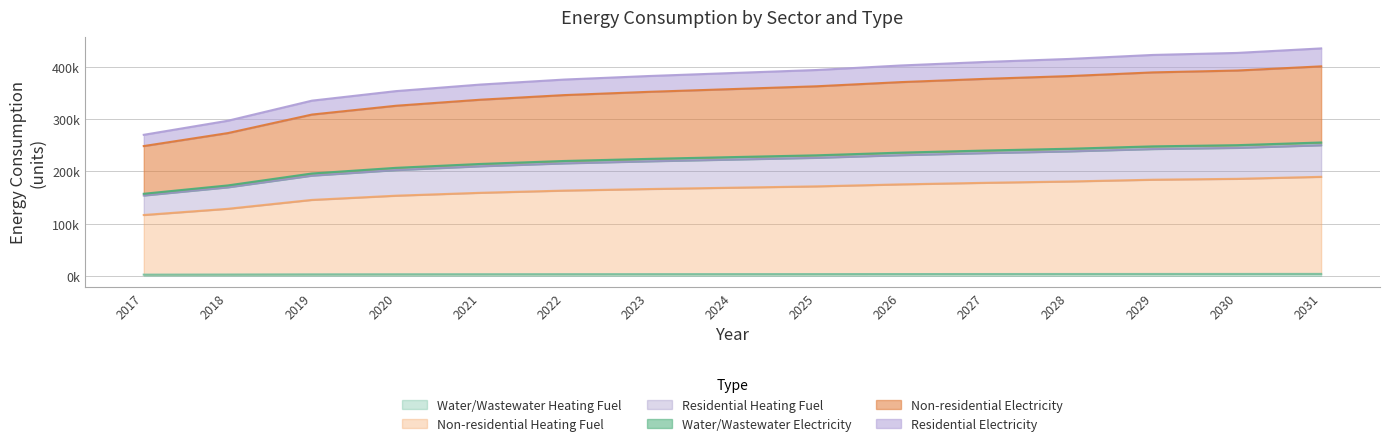

What is the difference between the Non-residential Heating Fuel values at 2030 and 2025?

14465.0